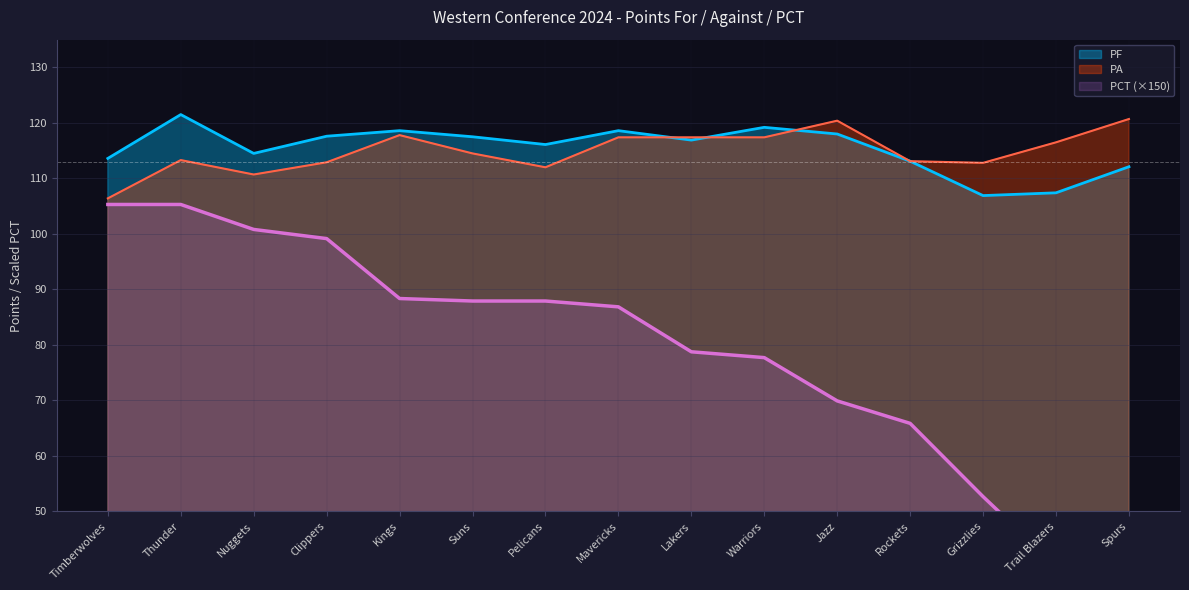

True or false: PA and PCT cross at least once.

False